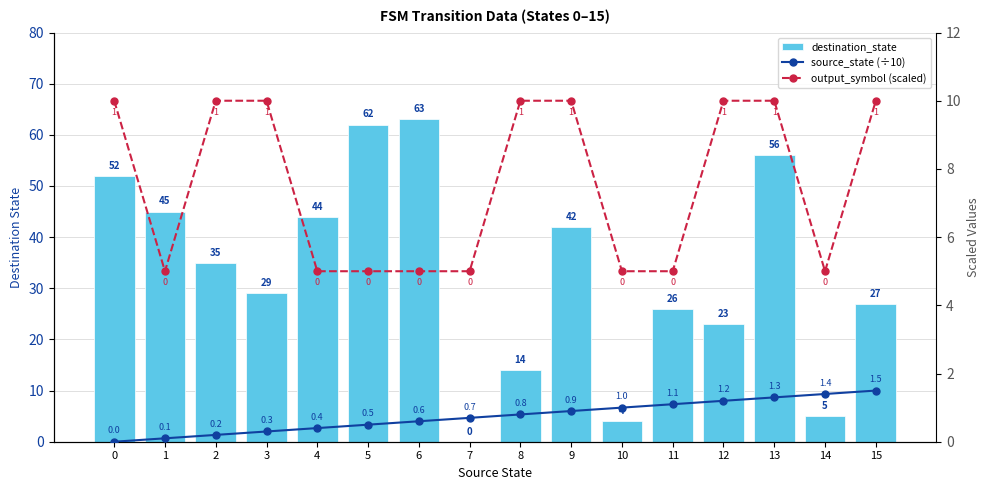

What are all the series names shown in the legend?

destination_state, source_state (÷10), output_symbol (scaled)